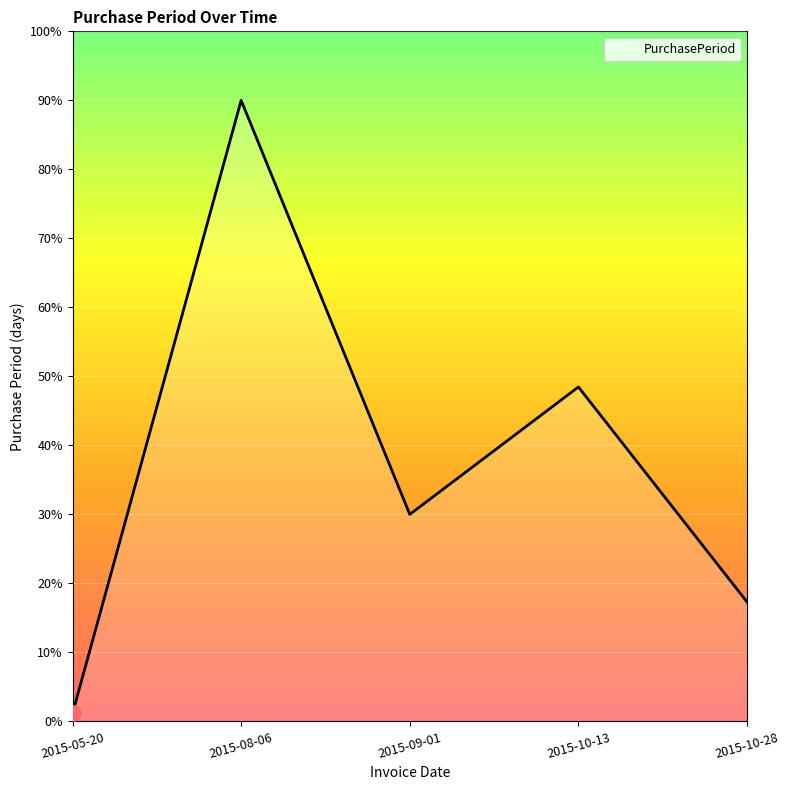

What is the change in value from 2015-08-06 to 2015-10-13?

-41.5